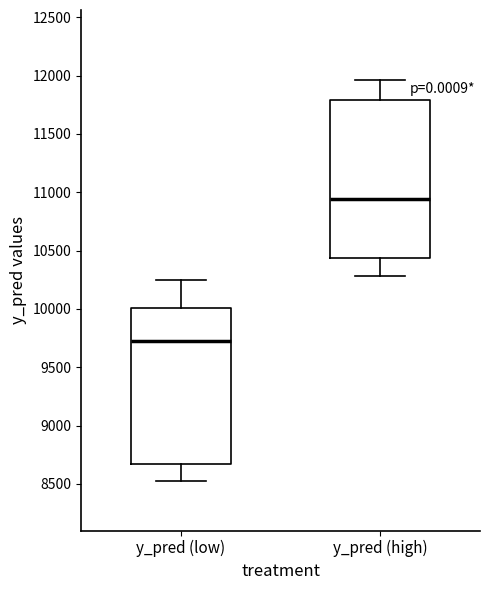

Where does the upper whisker of the box for y_pred (high) end on the y-axis? The values are not printed on the chart, so give them approximately, as read against the axis.

11950